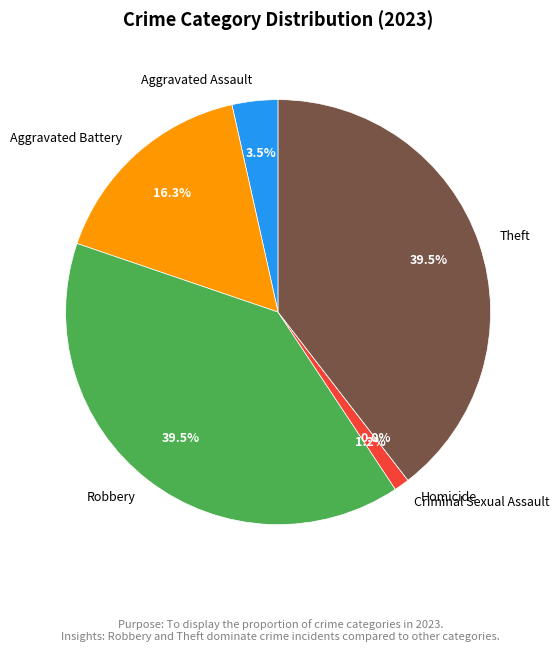

Is there a majority slice in this chart?

No